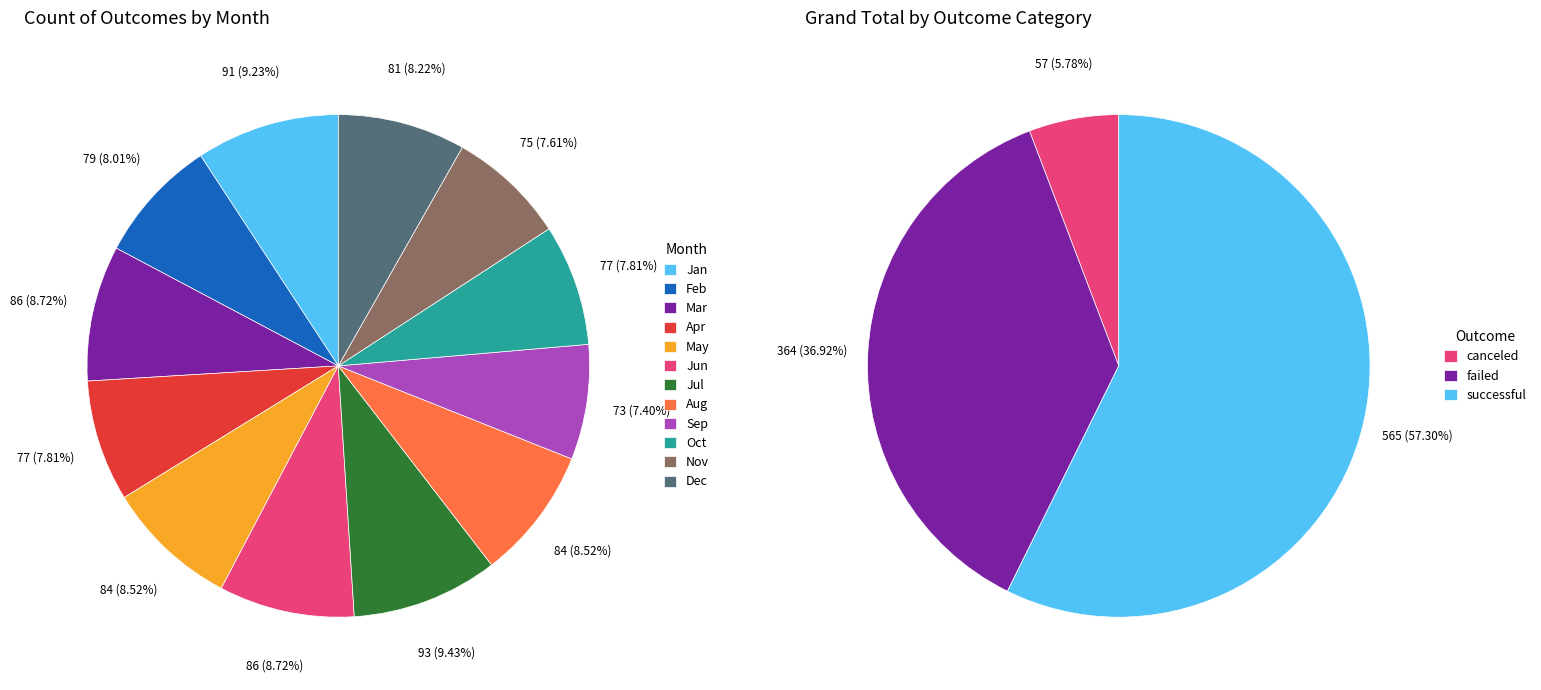

Is there any slice that represents more than half of the pie?

No